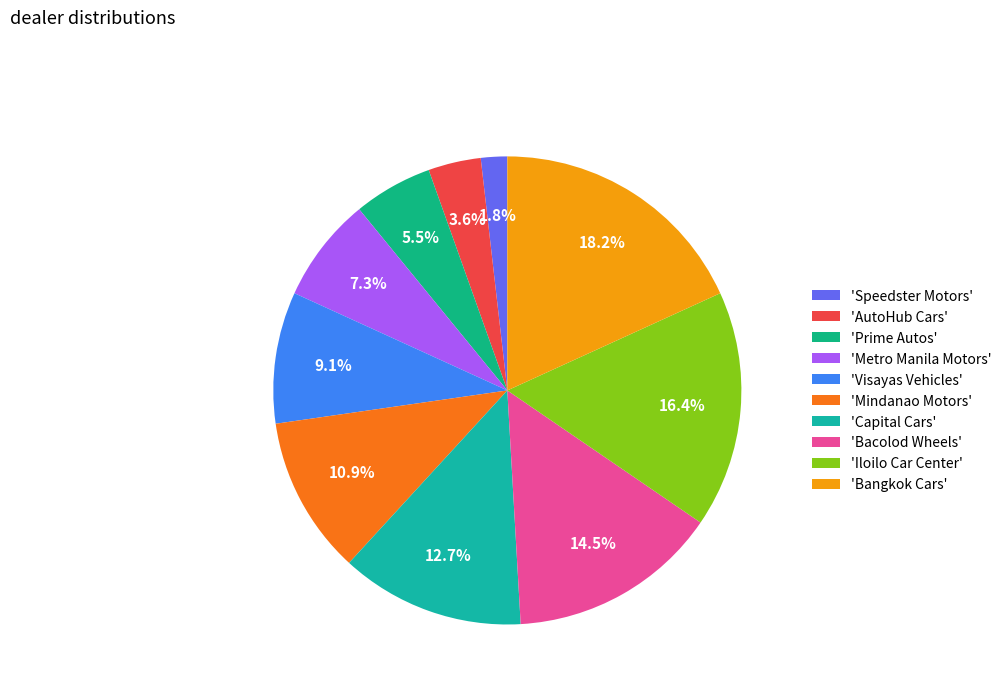

How many segments does this pie chart have?

10